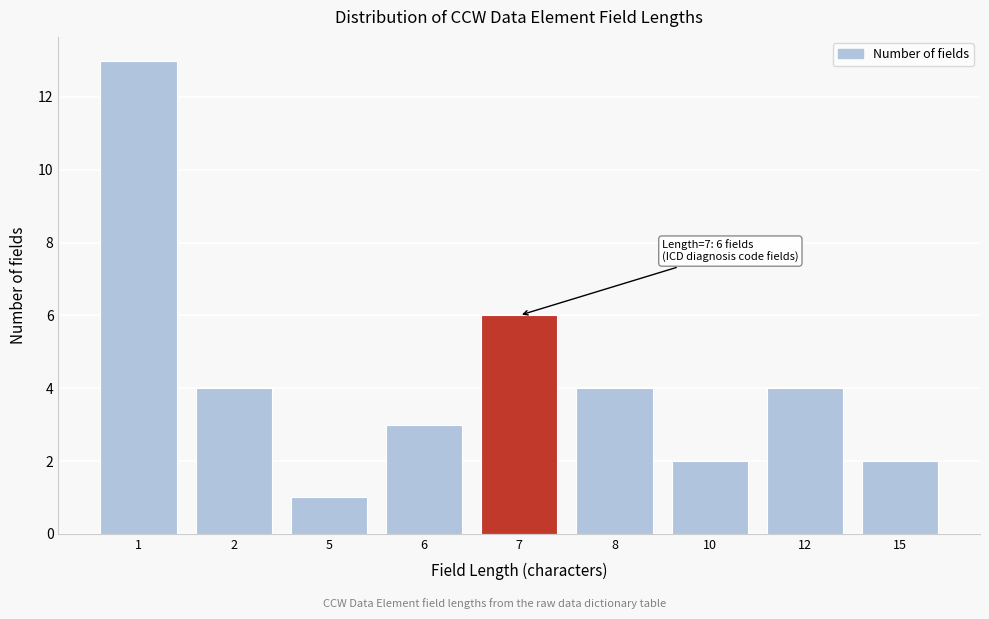

Reading left to right, list all the values displayed in this chart.

13	4	1	3	6	4	2	4	2